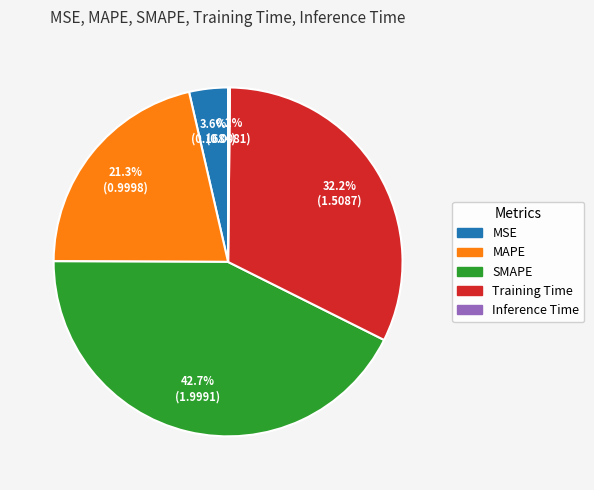

Which slice is the largest?

SMAPE